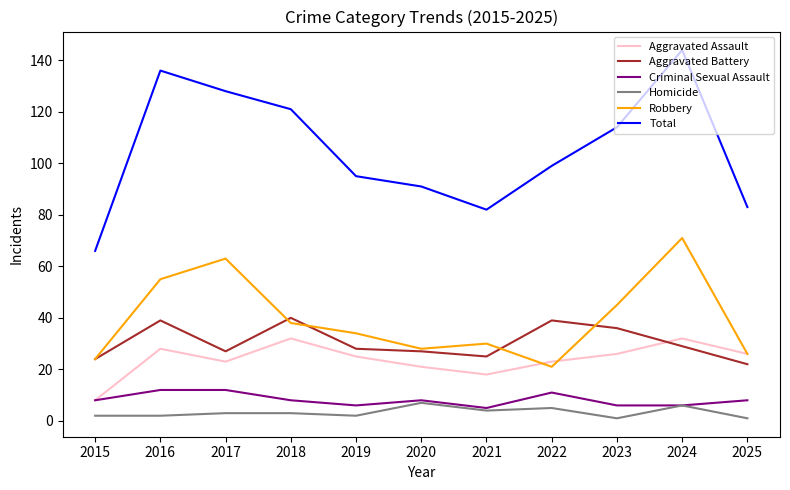

What are all the series names shown in the legend?

Aggravated Assault, Aggravated Battery, Criminal Sexual Assault, Homicide, Robbery, Total